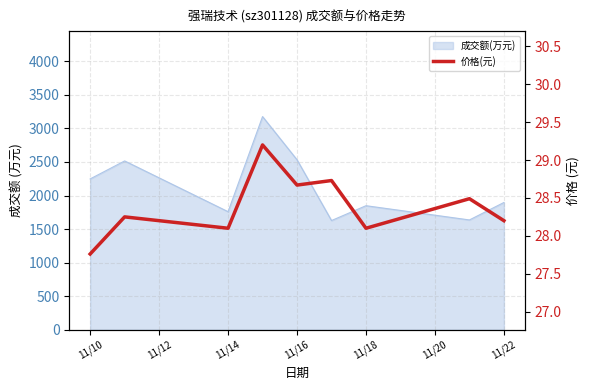

The chart shows a value of 6.9 at 11/20. True or false?

False